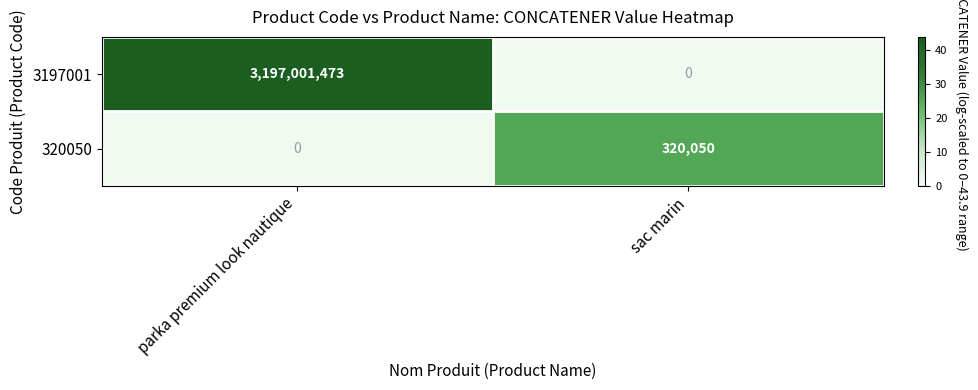

How many data points in 3197001 are less than 3197001473?

1